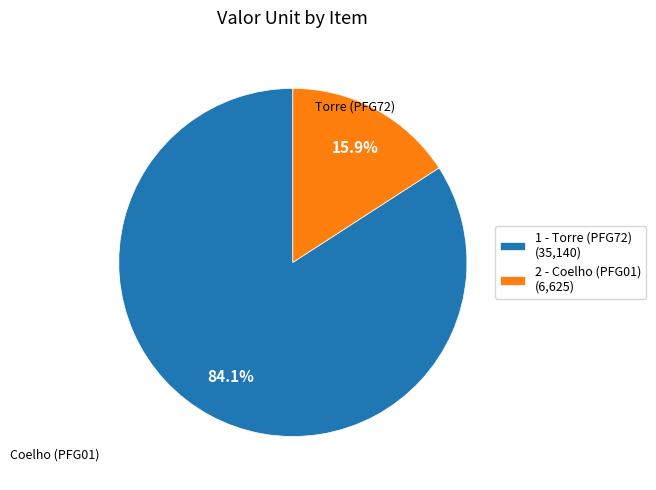

Does 2 - Coelho (PFG01) account for over 50% of the chart?

No